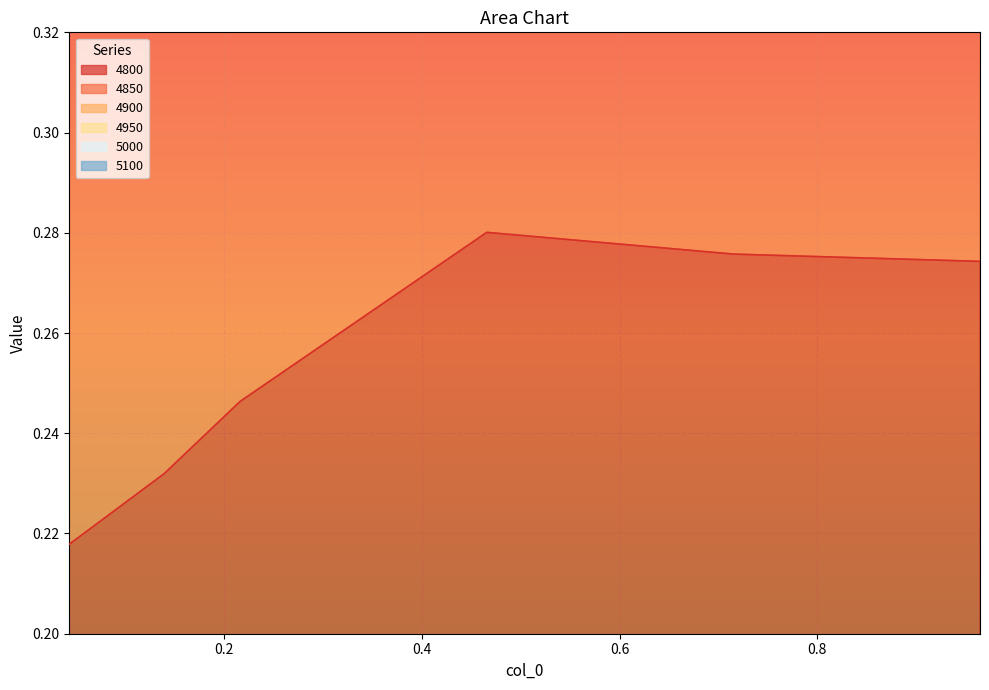

What is the greatest value displayed?

1.7